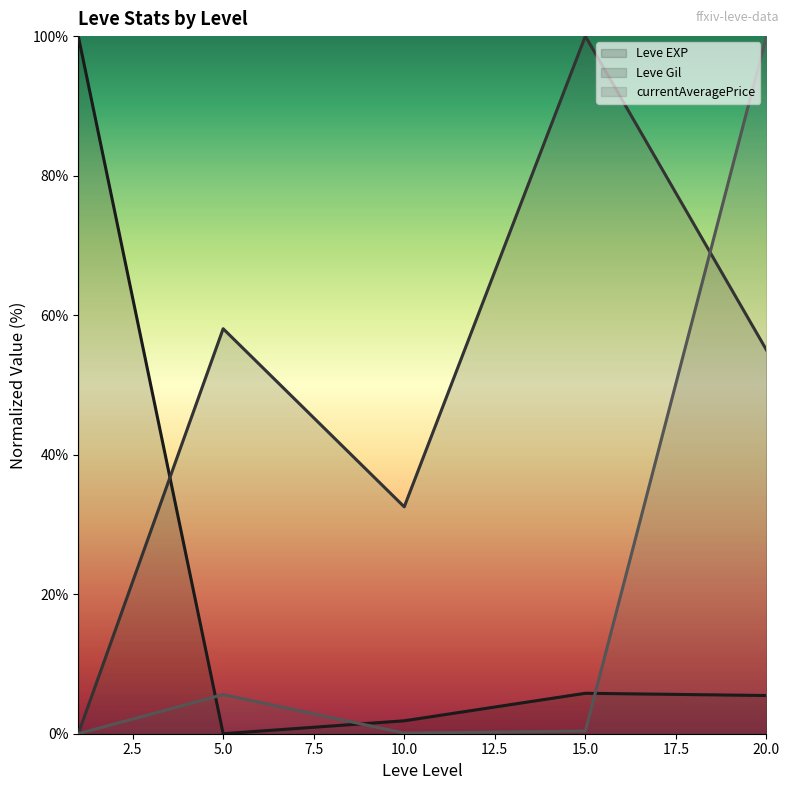

What is the difference between the highest and lowest values at 20.0?

94.5